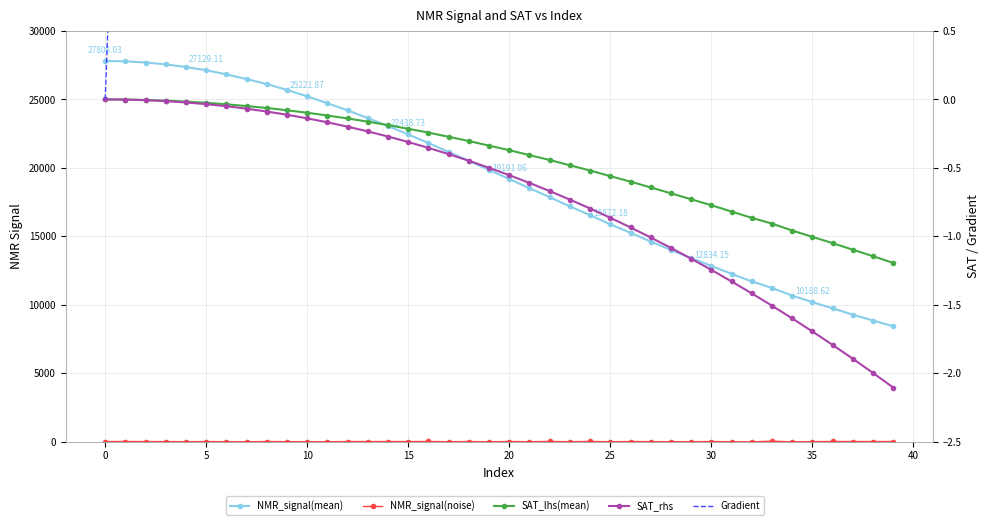

How many values in the NMR_signal(mean) series are below 19836?

20